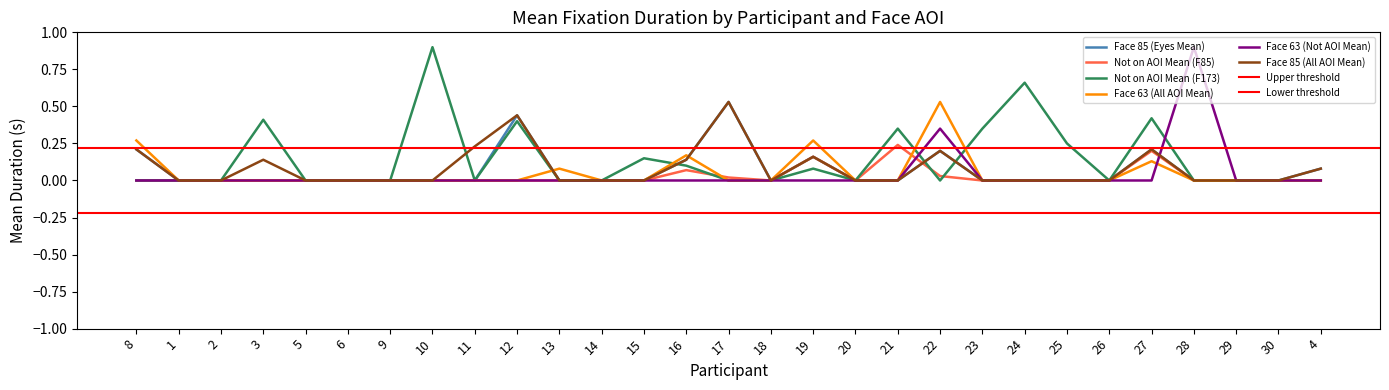

Is it true that Not on AOI Mean (F85) equals 0.1 at 10?

False